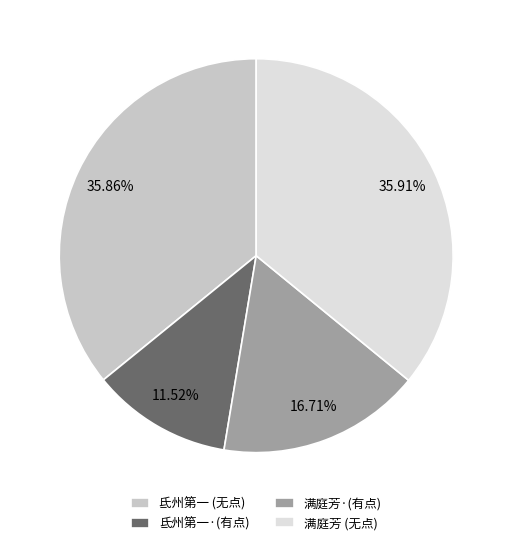

To the nearest percent, what is the average slice percentage?

25%